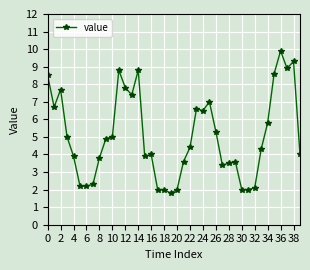

What is the maximum value shown in the chart?

9.9